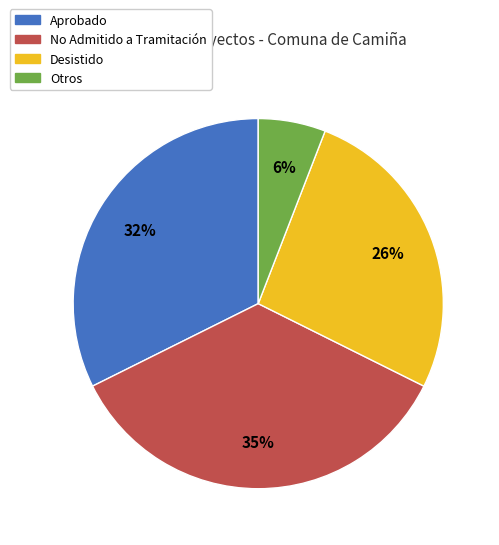

Does Desistido represent more than half of the total?

No